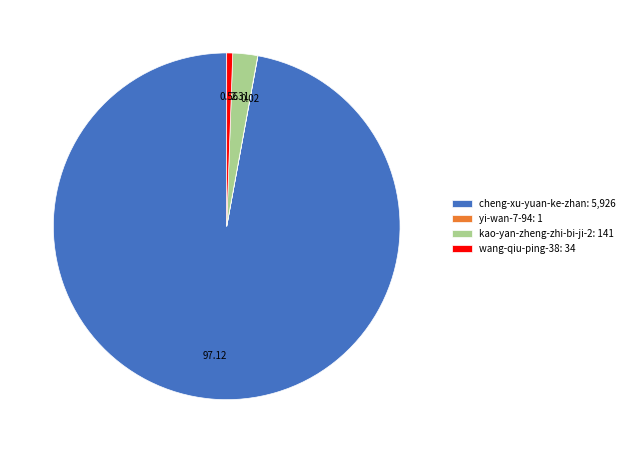

Does any single category account for the majority?

Yes